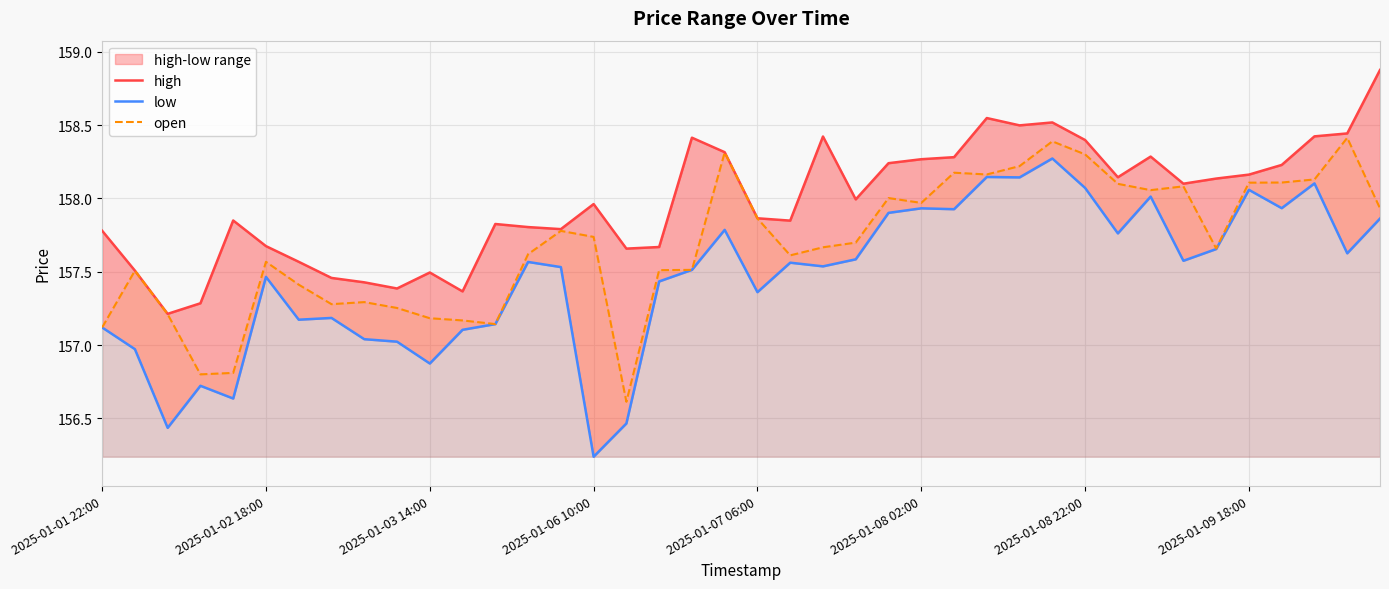

What is the lowest value of the open series?

156.6